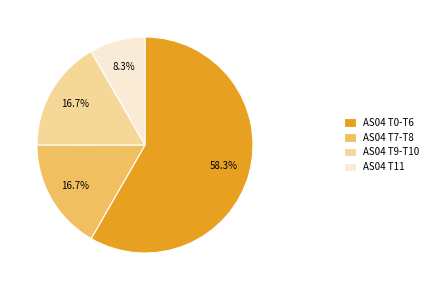

What is the largest slice in the pie chart?

AS04 T0-T6